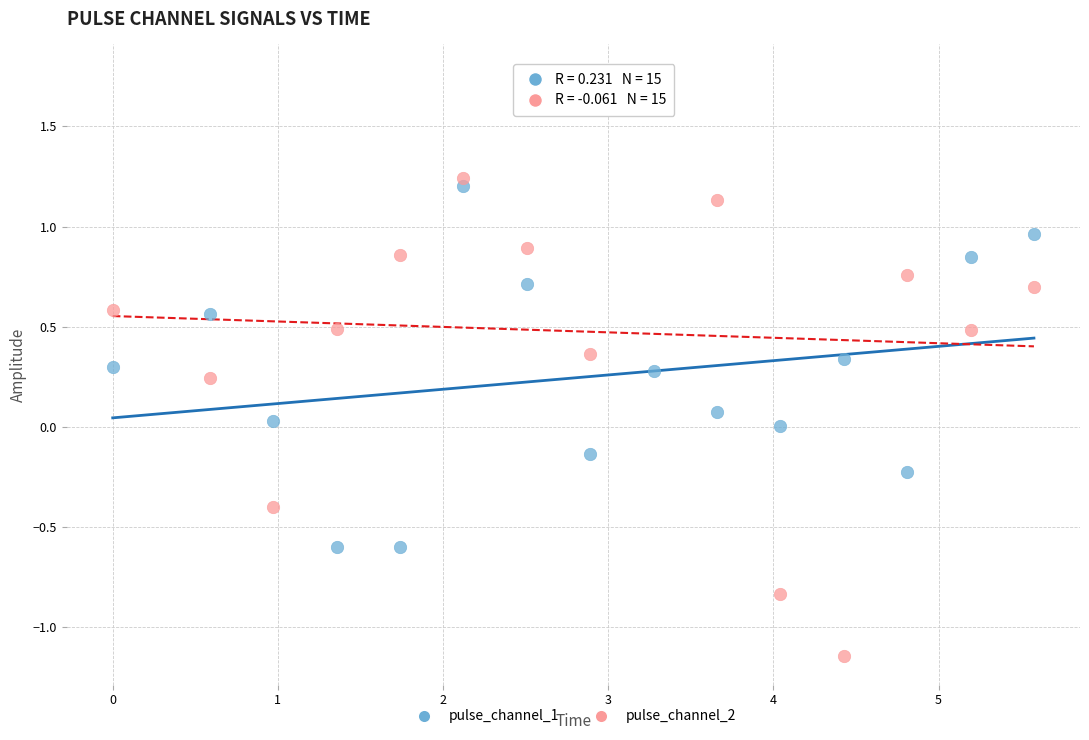

Which series contains the highest Y value?

pulse_channel_2